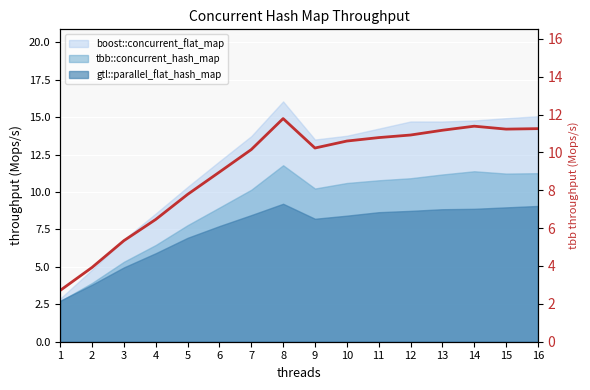

The value at 5 is 10.4. True or false?

False